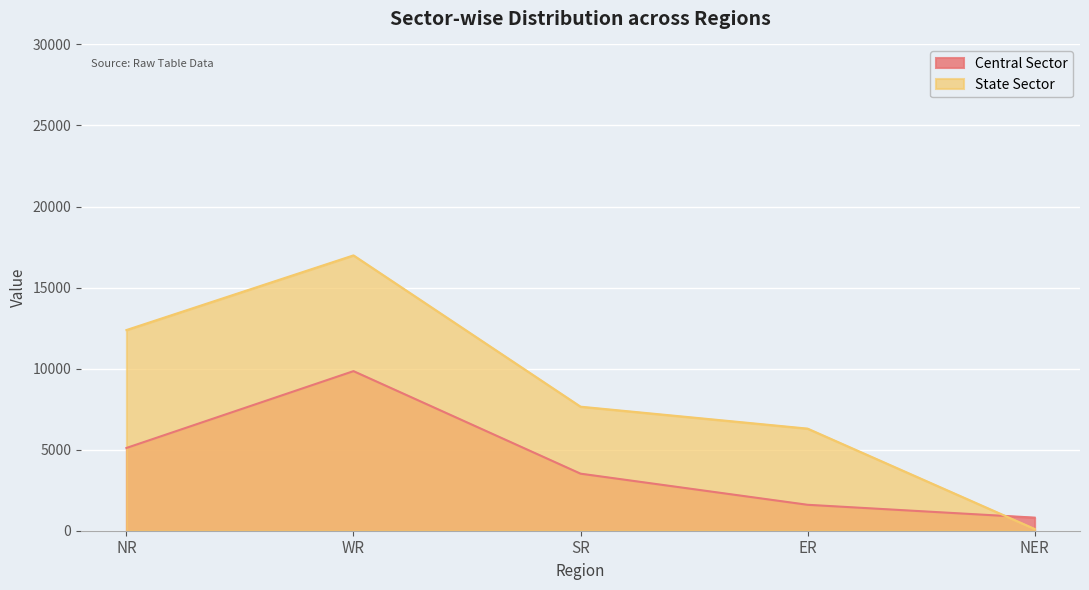

What is the value of the State Sector point at the 5th from the left?

110